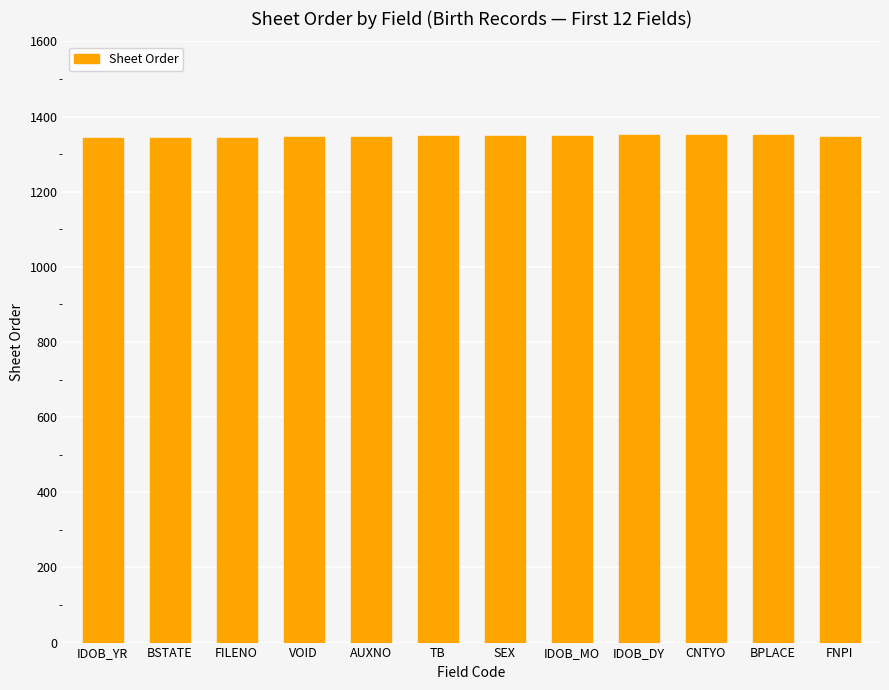

What is the ratio of the value at TB to the value at IDOB_MO?

1.0